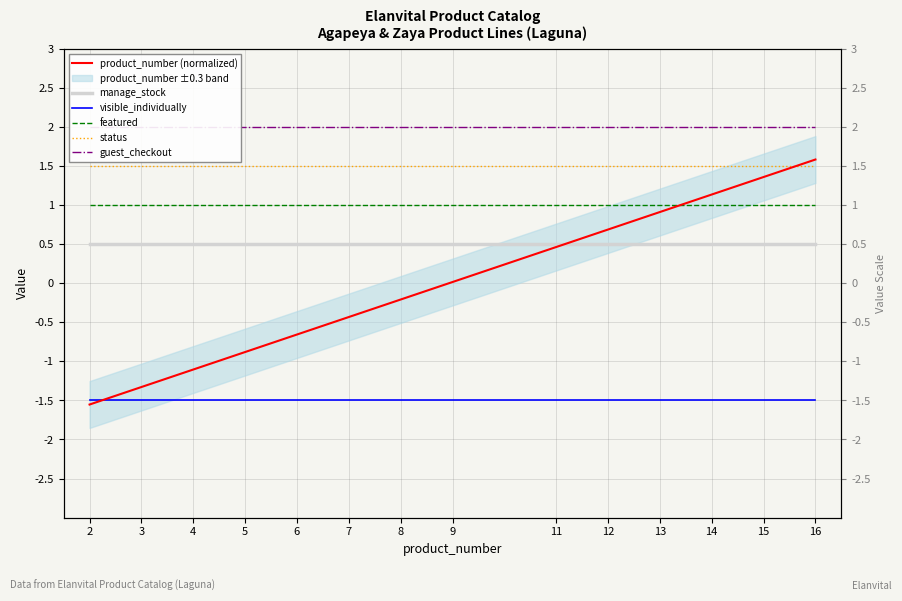

Which category has the lowest value in the visible_individually series?

2